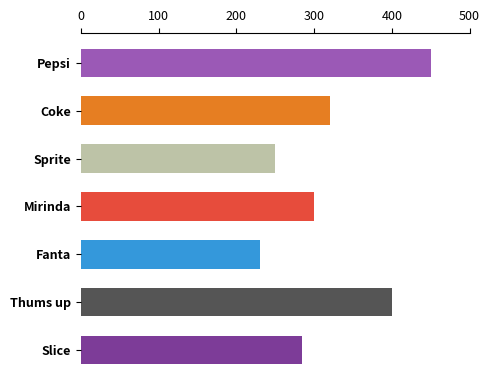

Rank the categories by value from highest to lowest.

Pepsi, Thums up, Coke, Mirinda, Slice, Sprite, Fanta